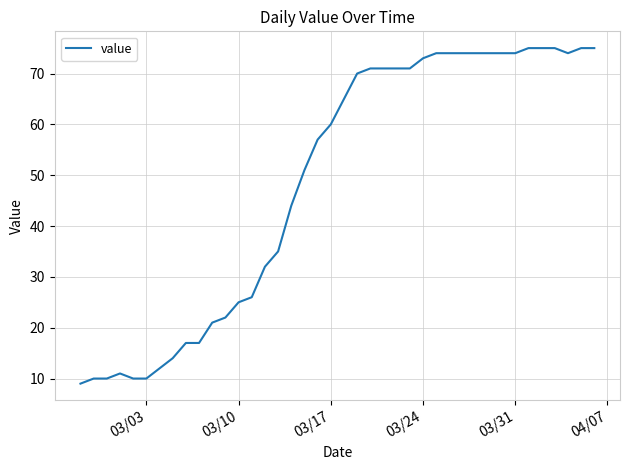

True or false: there are more than 0 points higher than both neighbors.

True